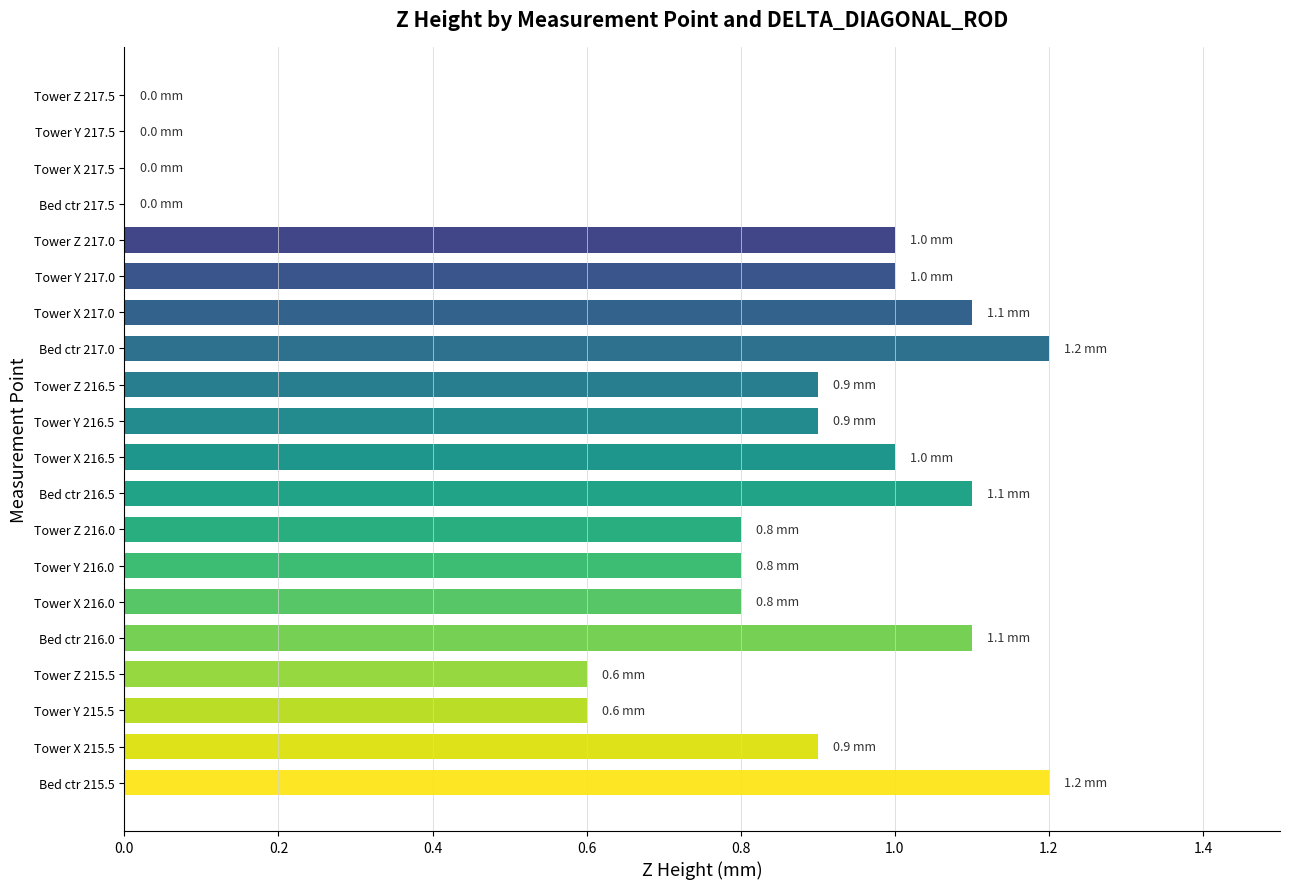

What is the greatest value displayed?

1.2